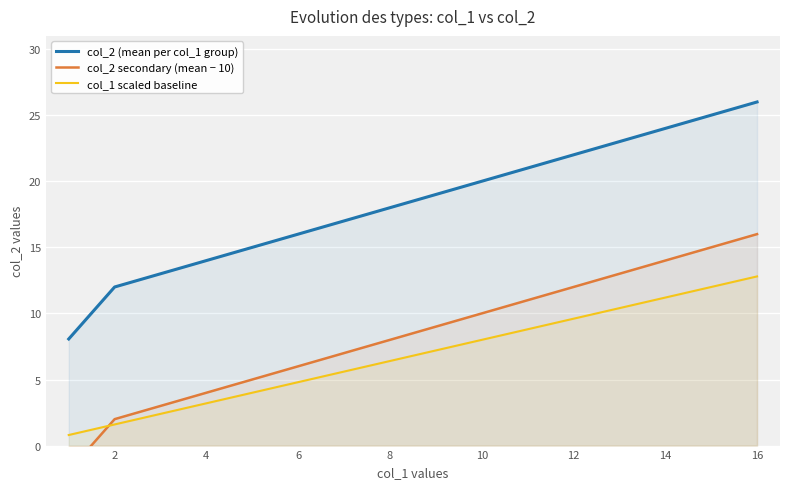

What is the label of the 2nd point from the left?

2